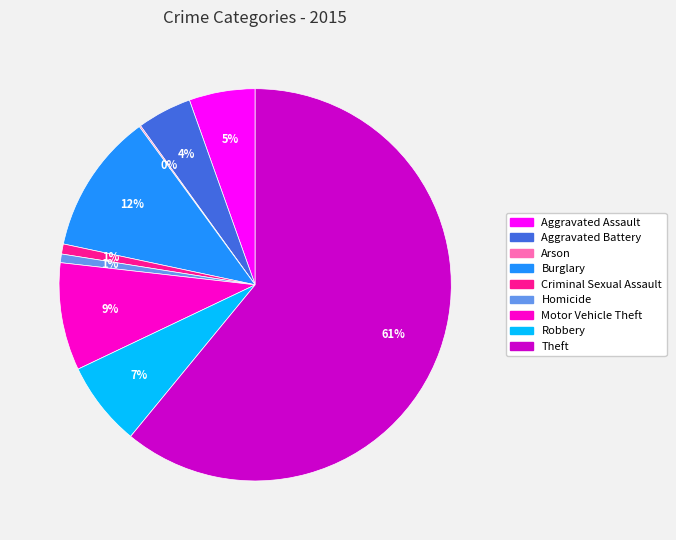

Combined, do Theft and Criminal Sexual Assault account for over 50%?

Yes